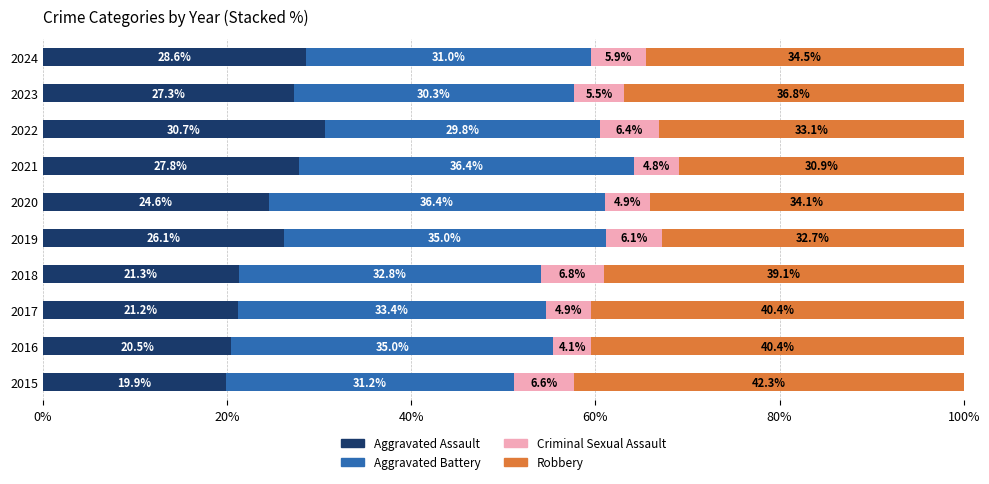

Read the Aggravated Assault value at 2020.

24.6